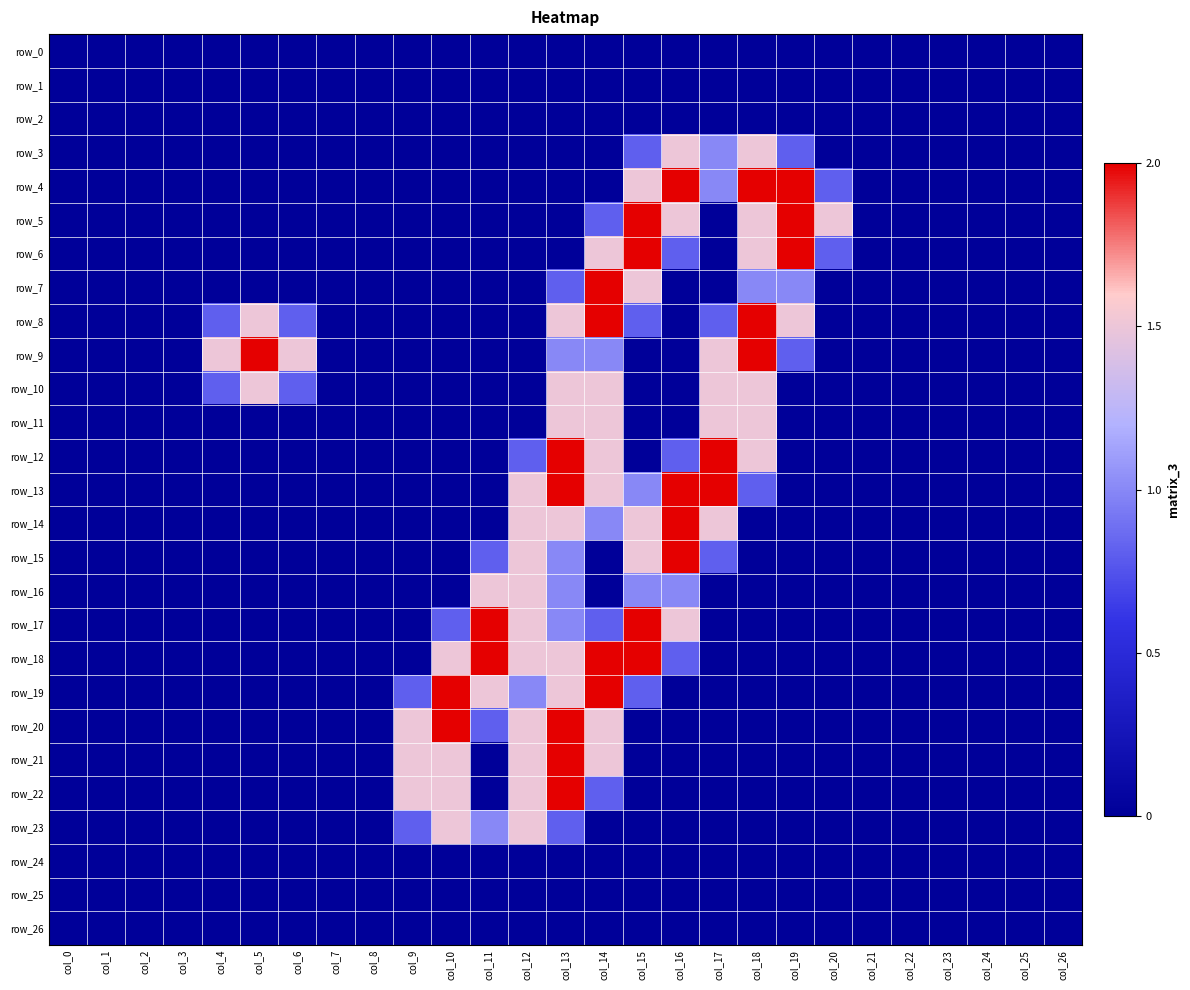

Where is row_0 nearest to the value 0?

col_0